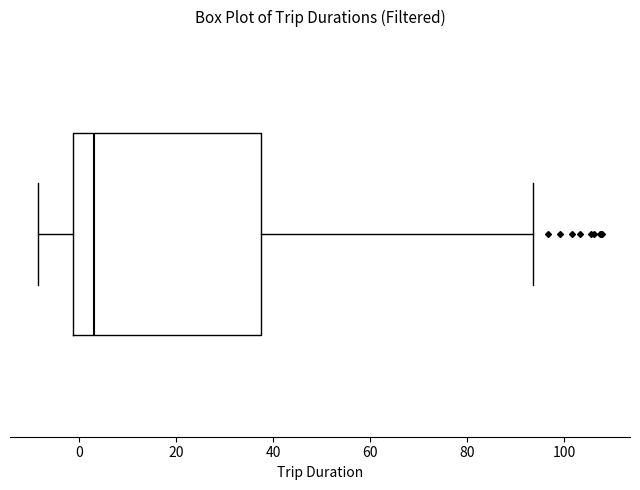

Read this box plot against the x-axis: the position of the median line, the range covered by the box, and the ends of both whiskers. The values are not printed on the chart, so give them approximately, as read against the axis.

median 4, box -2 to 38, whiskers -8 to 94